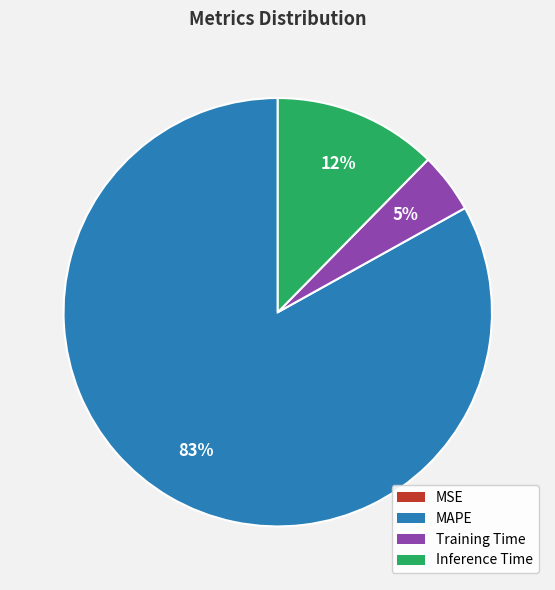

The Inference Time slice represents 3% of the pie. True or false?

False